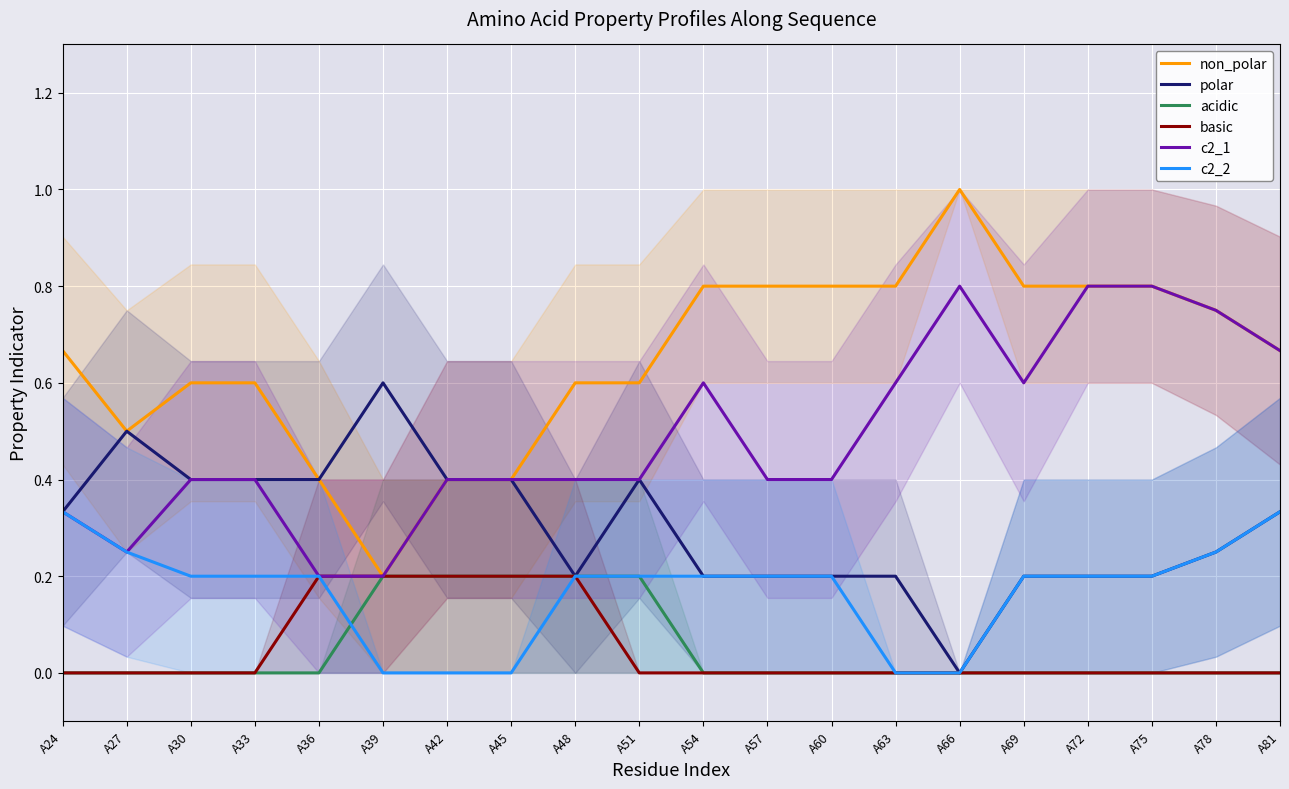

Which series has the largest range (max minus min)?

non_polar